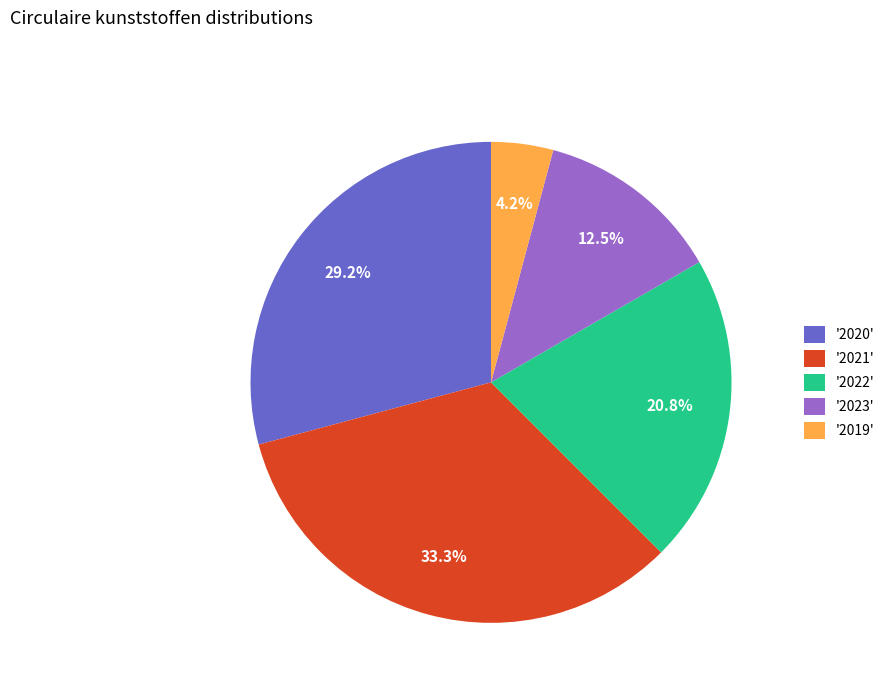

Rank the categories by value from highest to lowest.

'2021', '2020', '2022', '2023', '2019'